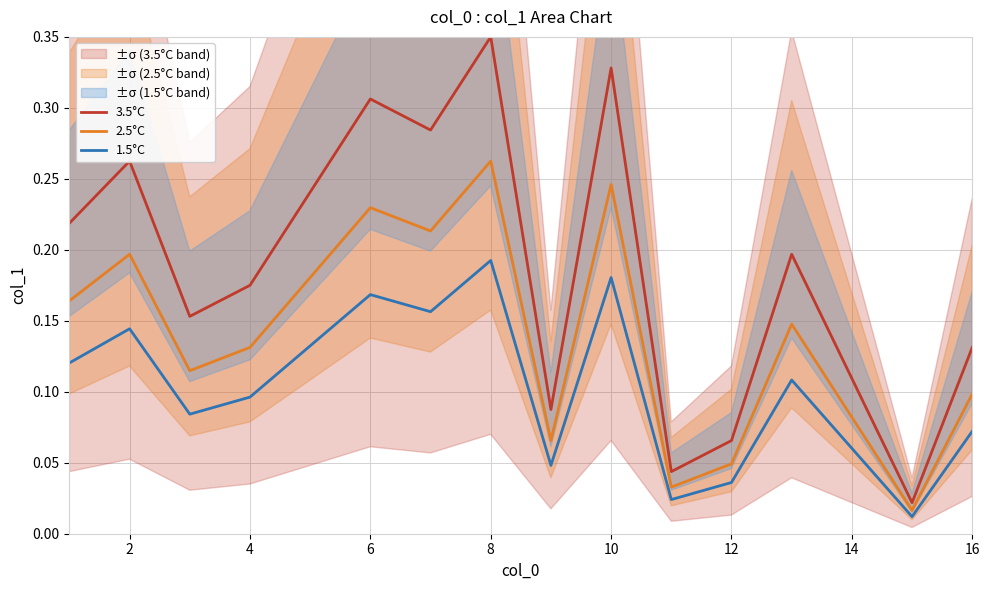

Reading right to left, transcribe all the data shown in this chart.

3.5°C: 0.1	0.0	0.1	0.2	0.1	0.0	0.3	0.1	0.3	0.3	0.3	0.2	0.2	0.2	0.3	0.2
2.5°C: 0.1	0.0	0.1	0.1	0.0	0.0	0.2	0.1	0.3	0.2	0.2	0.2	0.1	0.1	0.2	0.2
1.5°C: 0.1	0.0	0.1	0.1	0.0	0.0	0.2	0.0	0.2	0.2	0.2	0.1	0.1	0.1	0.1	0.1